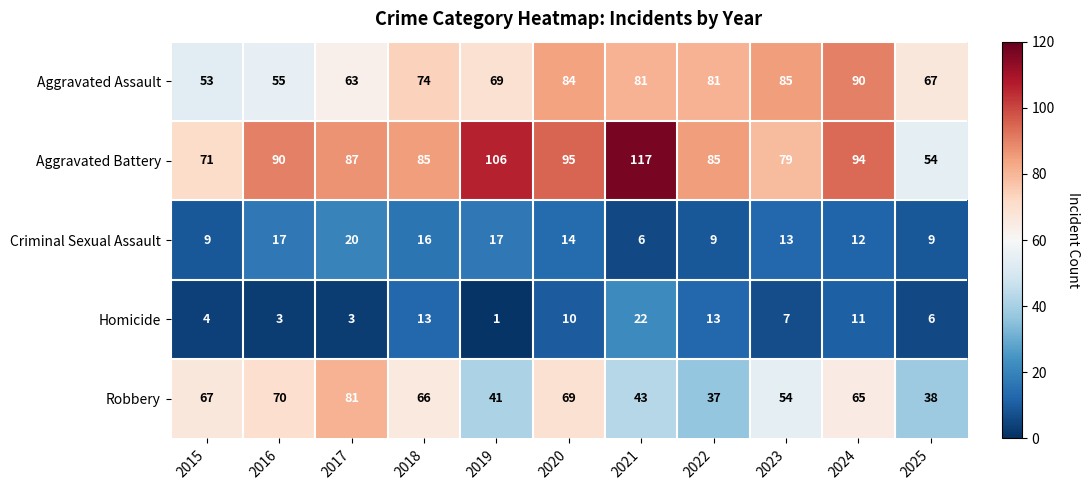

What is the sum of all Robbery values?

631